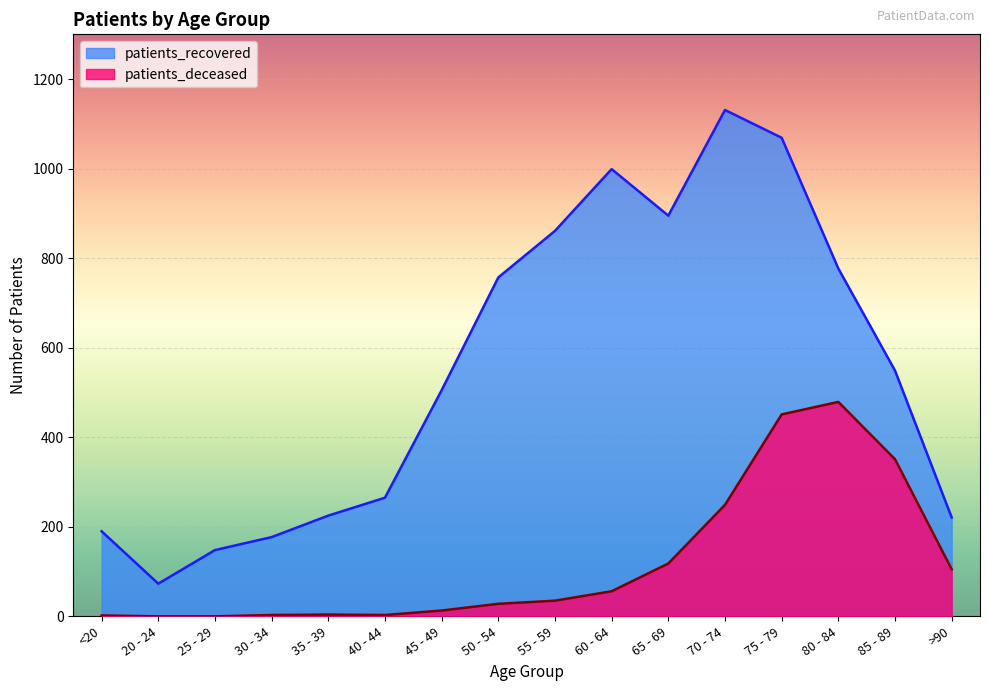

Is it true that patients_deceased equals 0 at <20?

False